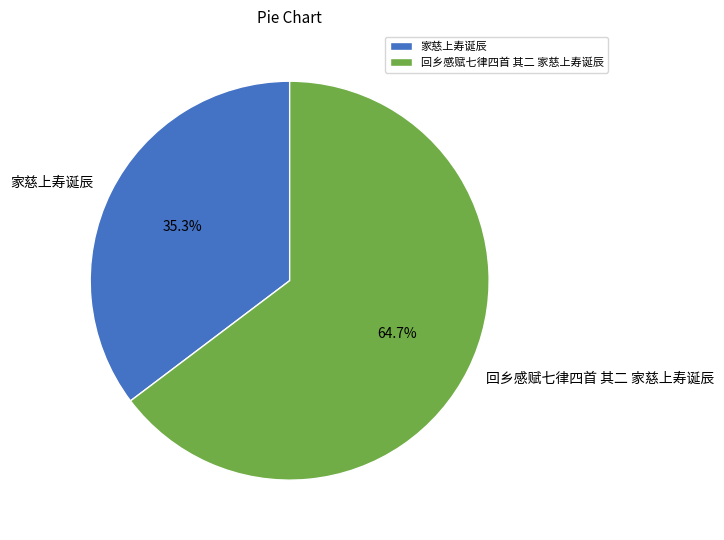

Which has a higher value, 回乡感赋七律四首 其二 家慈上寿诞辰 or 家慈上寿诞辰?

回乡感赋七律四首 其二 家慈上寿诞辰